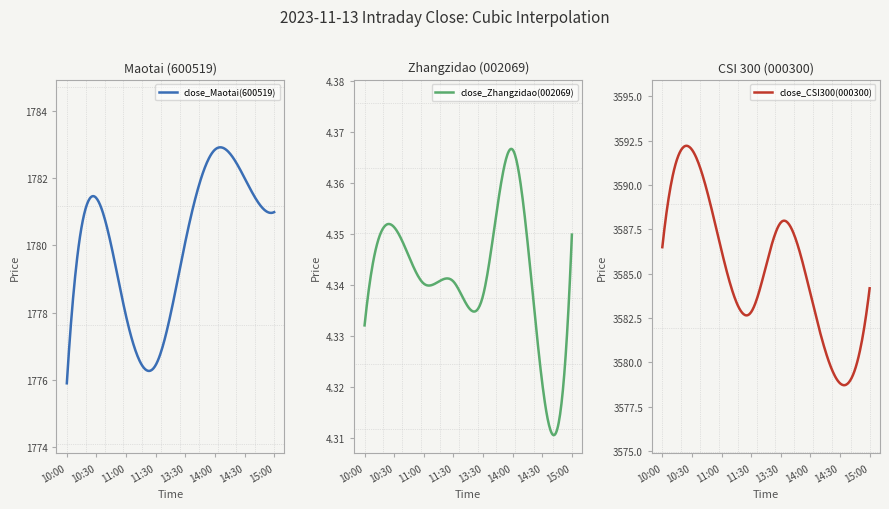

The close_Maotai(600519) series shows 553.7 at 11:00. True or false?

False